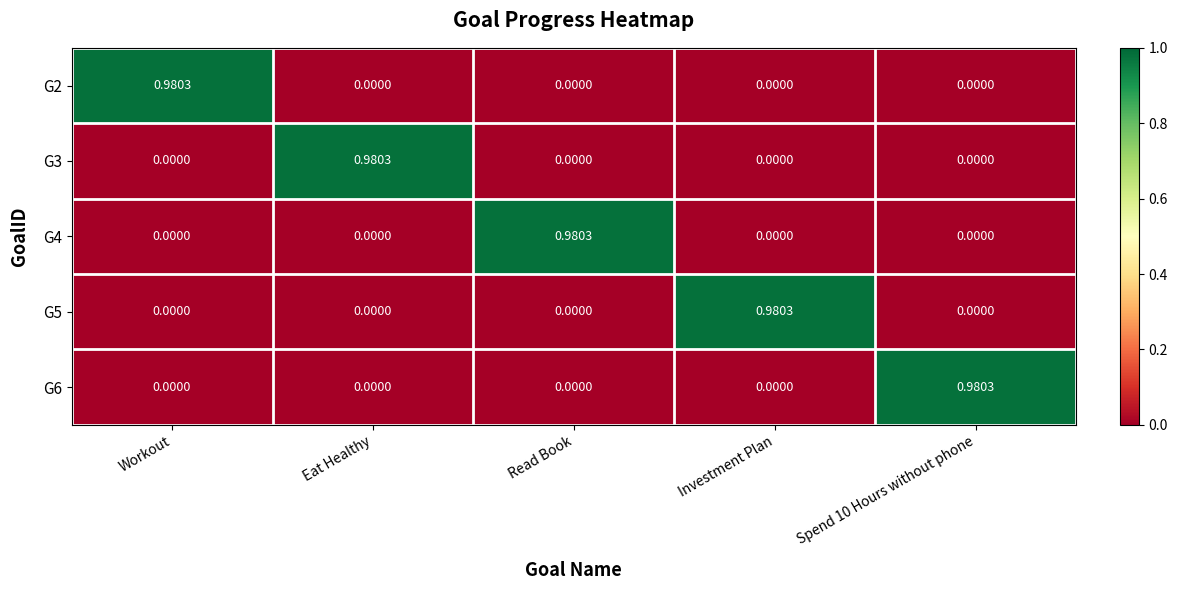

How many positive values does the G2 series have?

1